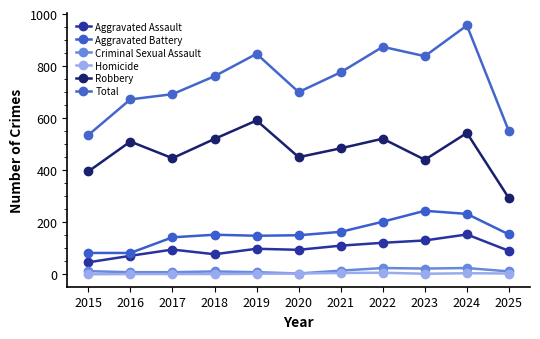

The value of Criminal Sexual Assault at 2025 is 11. True or false?

True